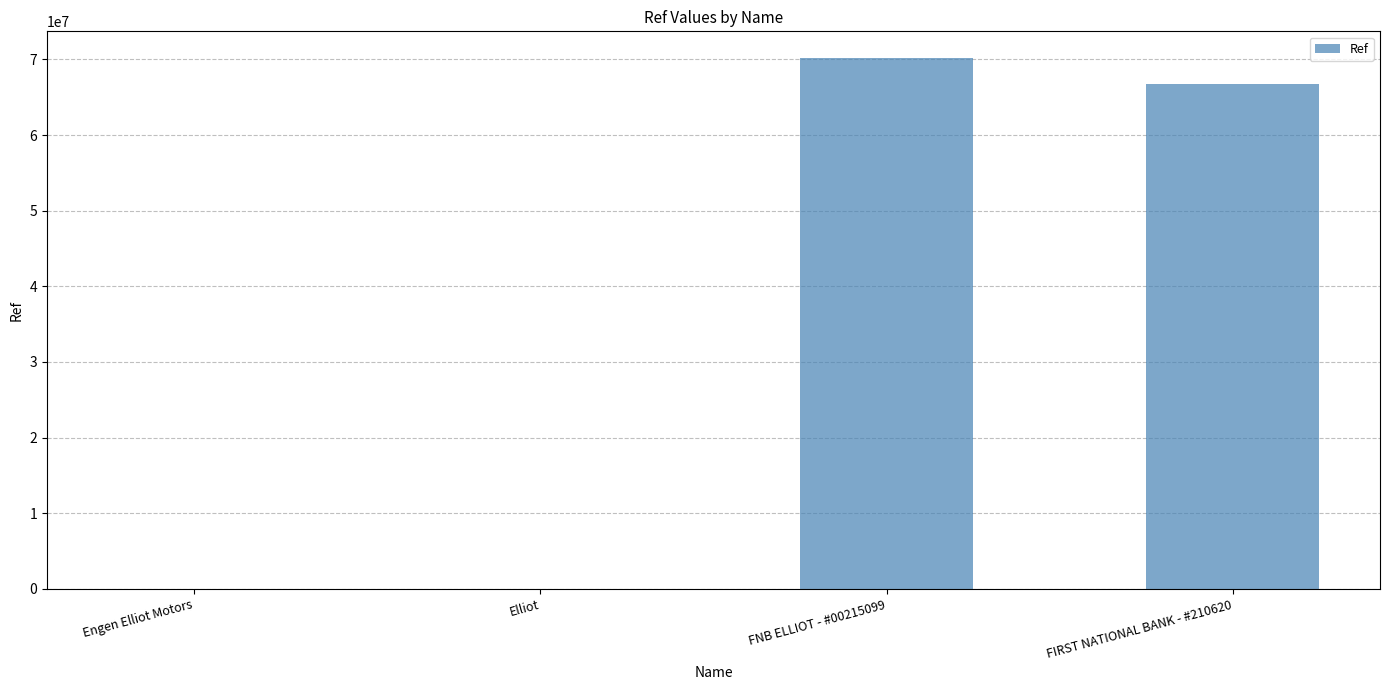

What is the change in value from Elliot to FNB ELLIOT - #00215099?

+70210163